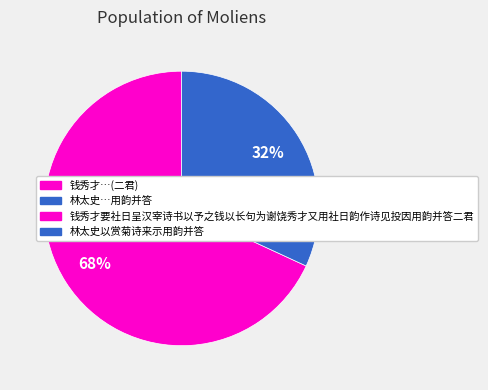

To the nearest percent, what is the difference between the largest and smallest slice percentages?

36%